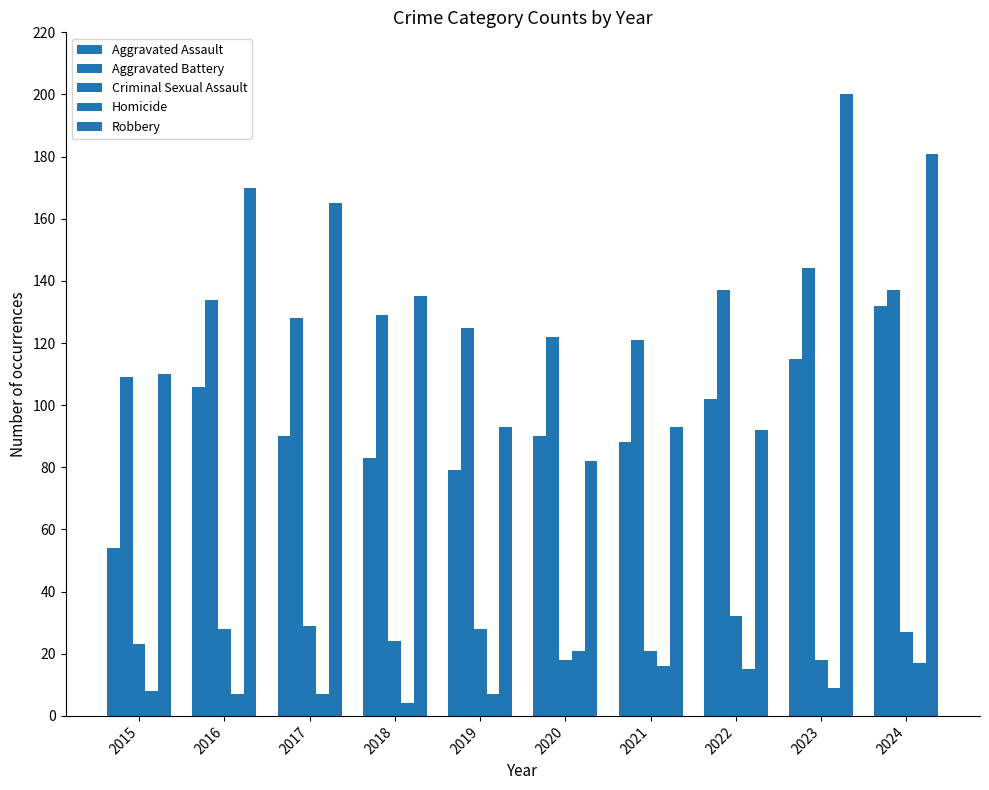

Which category has the highest value in the Robbery series?

2023